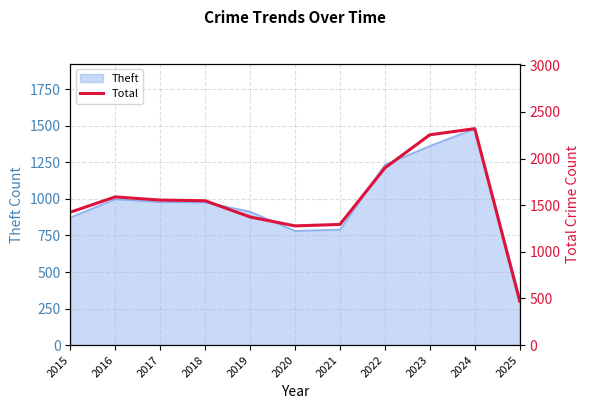

Between 2023 and 2018, which is larger?

2023